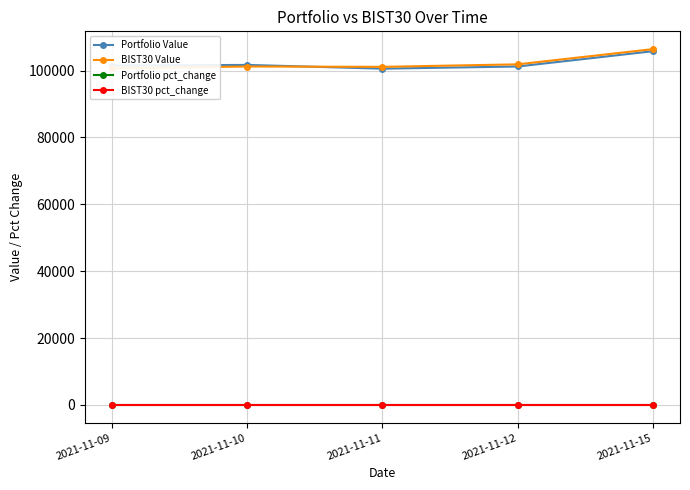

Reading left to right, what are all the values shown in this chart?

Portfolio Value: 2021-11-09=101492.8	2021-11-10=101706.5	2021-11-11=100581.8	2021-11-12=101230.7	2021-11-15=105806.9
BIST30 Value: 2021-11-09=100658.1	2021-11-10=101230.3	2021-11-11=101127.3	2021-11-12=101877.0	2021-11-15=106426.3
Portfolio pct_change: 2021-11-09=0.0	2021-11-10=0.0	2021-11-11=-0.0	2021-11-12=0.0	2021-11-15=0.0
BIST30 pct_change: 2021-11-09=0.0	2021-11-10=0.0	2021-11-11=-0.0	2021-11-12=0.0	2021-11-15=0.0